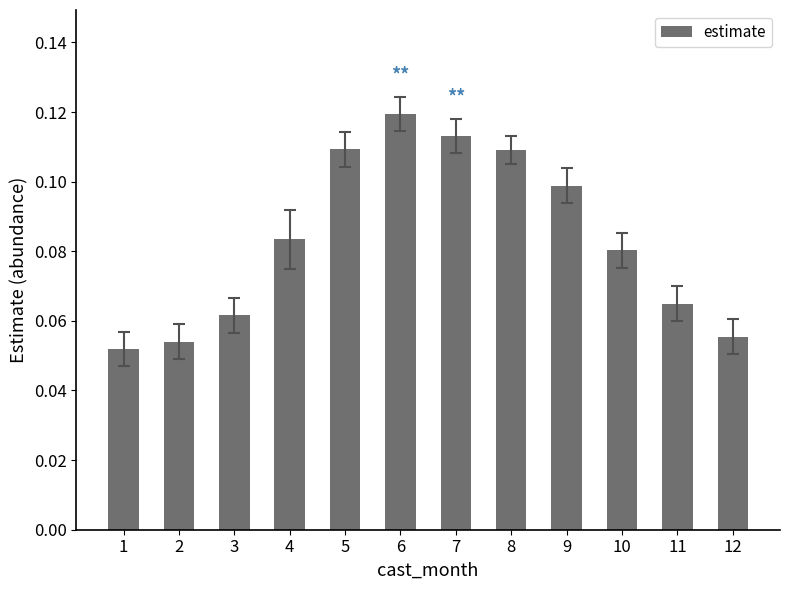

What is the sum of all values?

1.0